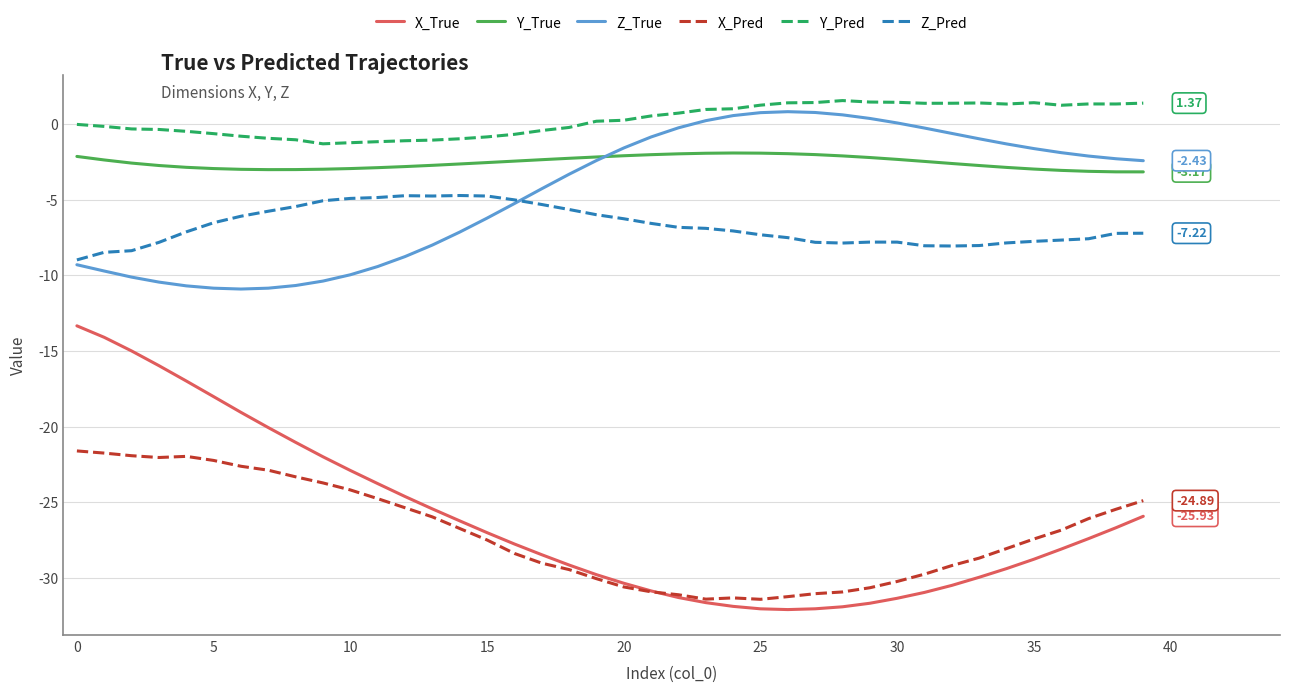

Which series has the widest spread of values?

X_True